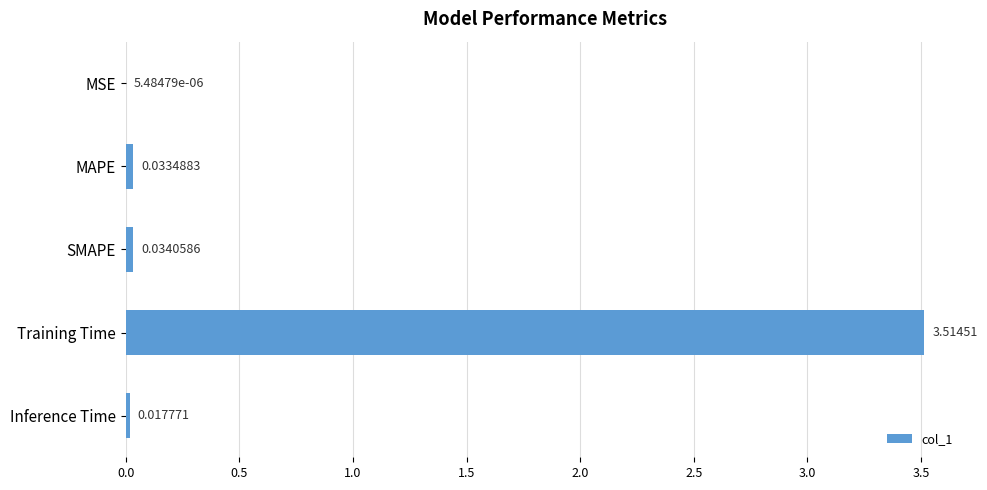

Where is the data nearest to the value 1?

SMAPE